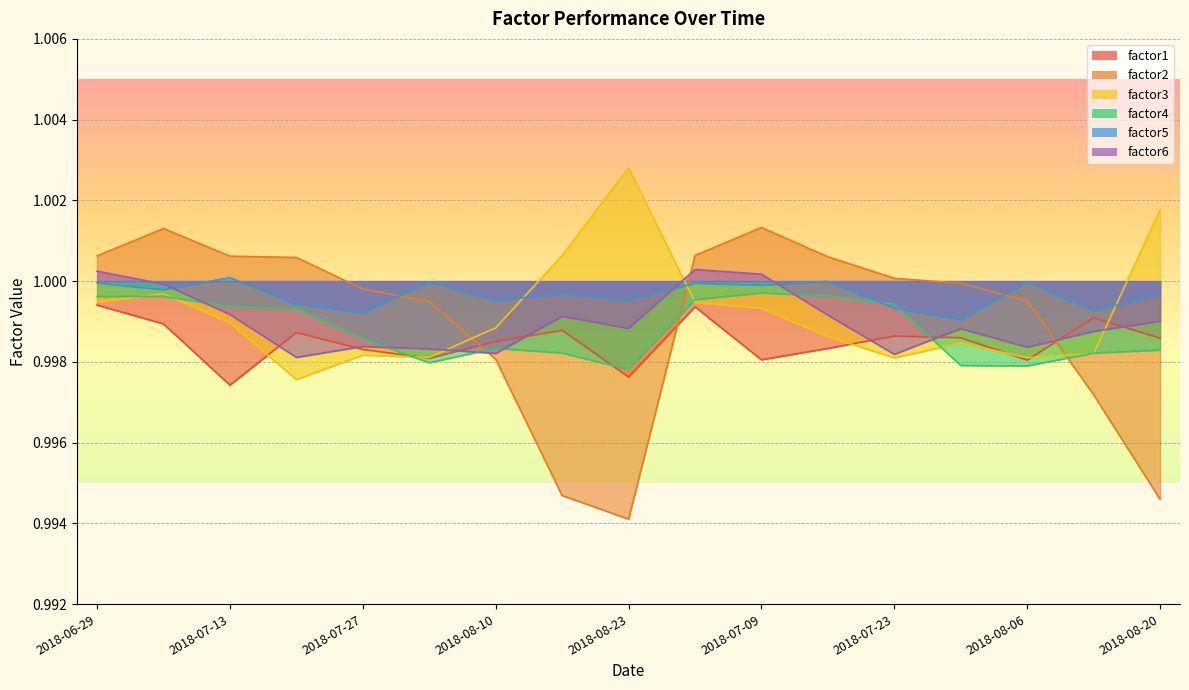

Is it true that factor2 equals 1.0 at 2018-07-23?

True